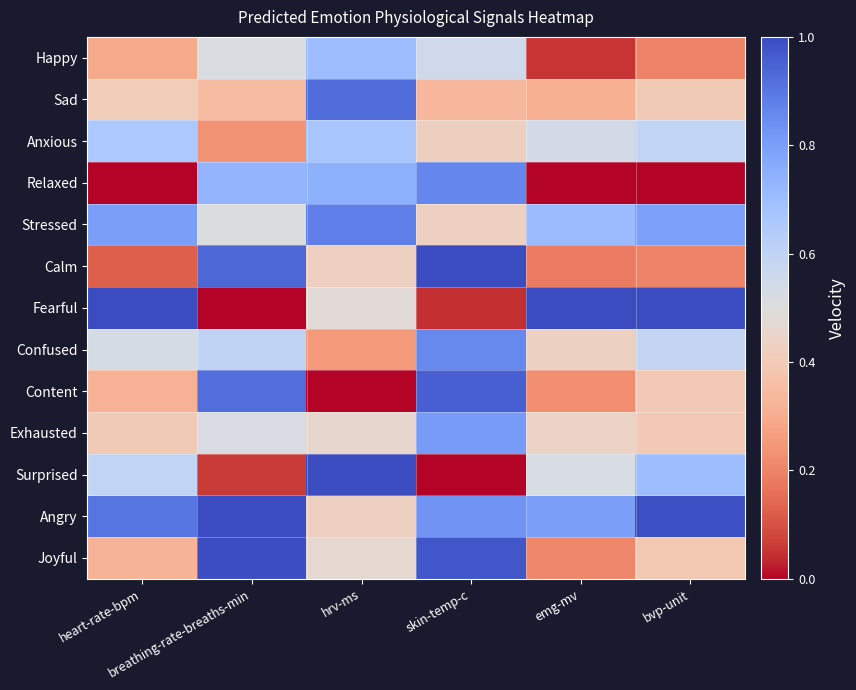

Which series has the widest spread of values?

Fearful